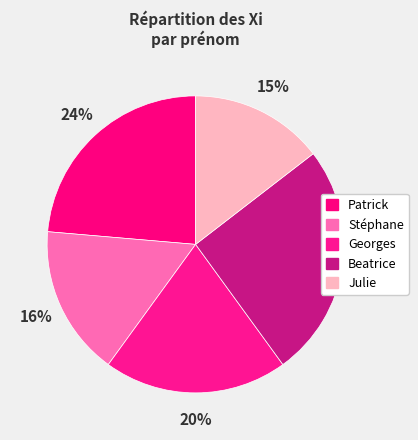

How many segments does this pie chart have?

5